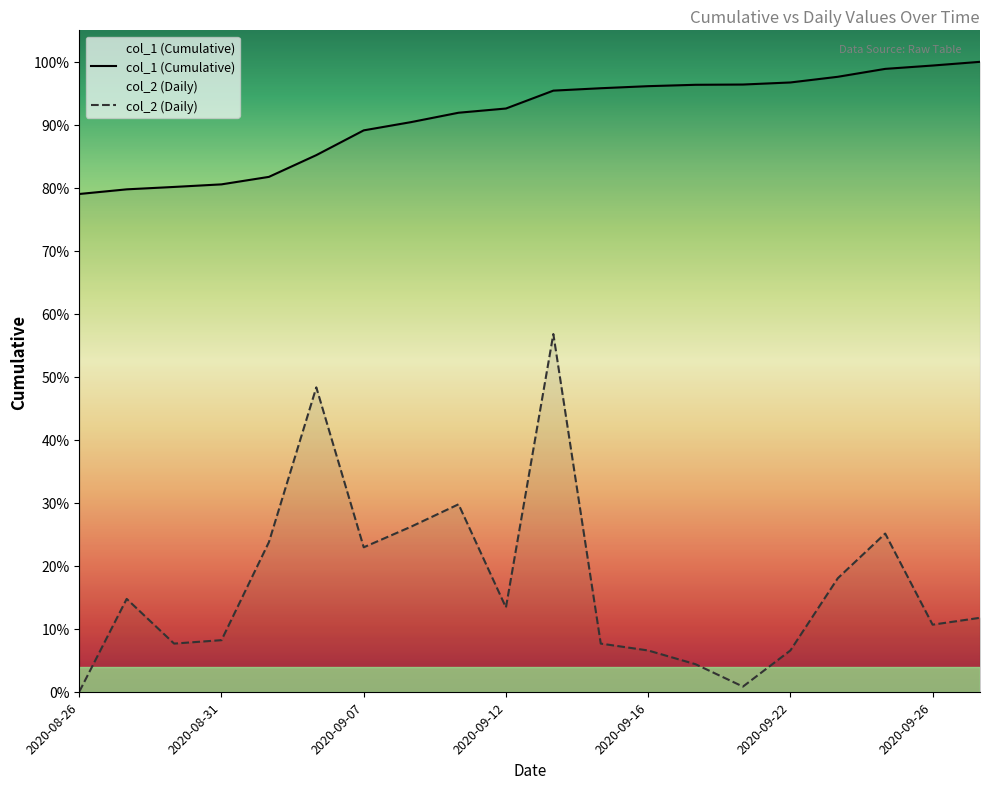

At how many categories does at least one series exceed 6517?

14